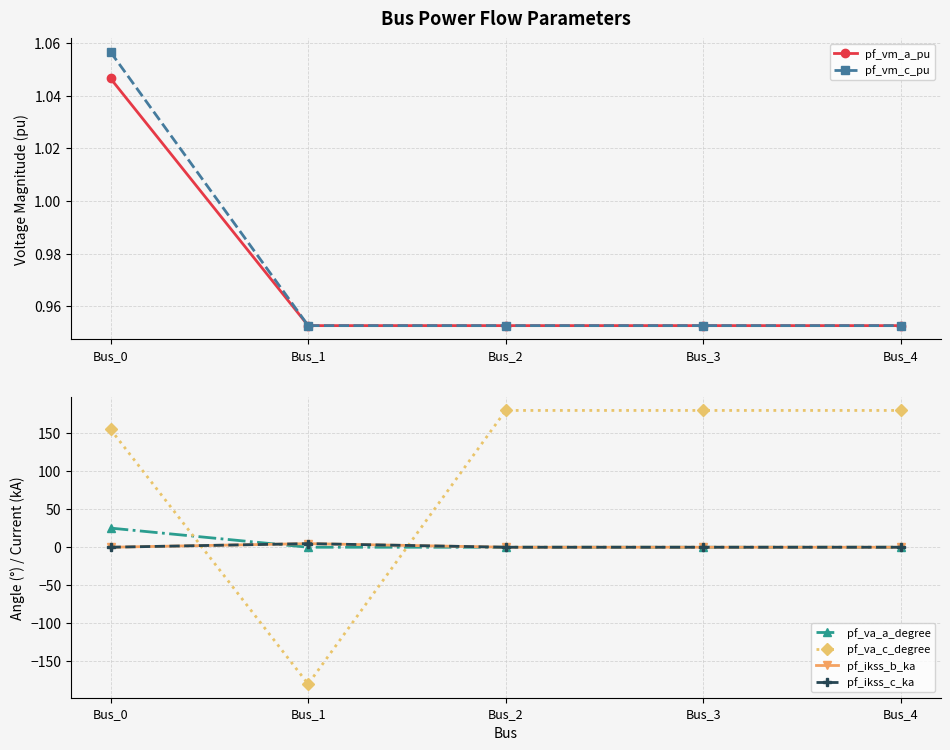

What are all the series names shown in the legend?

pf_vm_a_pu, pf_vm_c_pu, pf_va_a_degree, pf_va_c_degree, pf_ikss_b_ka, pf_ikss_c_ka